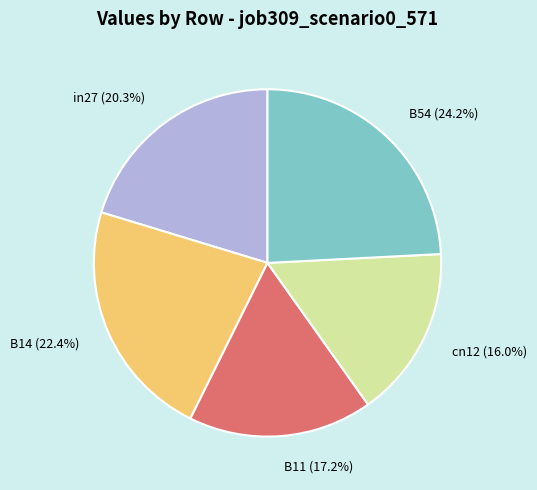

Is there a majority slice in this chart?

No